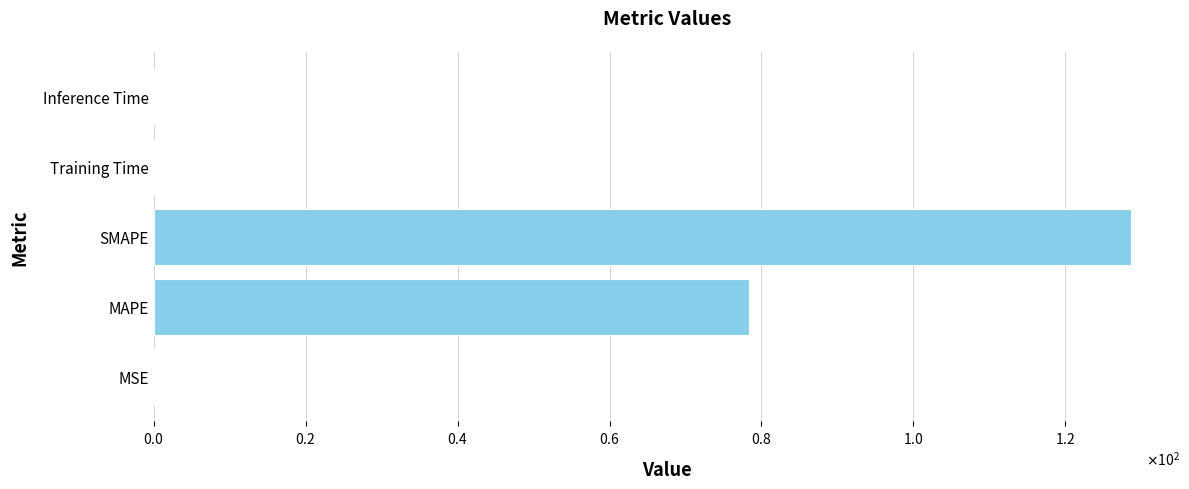

Are the bars horizontal?

Yes